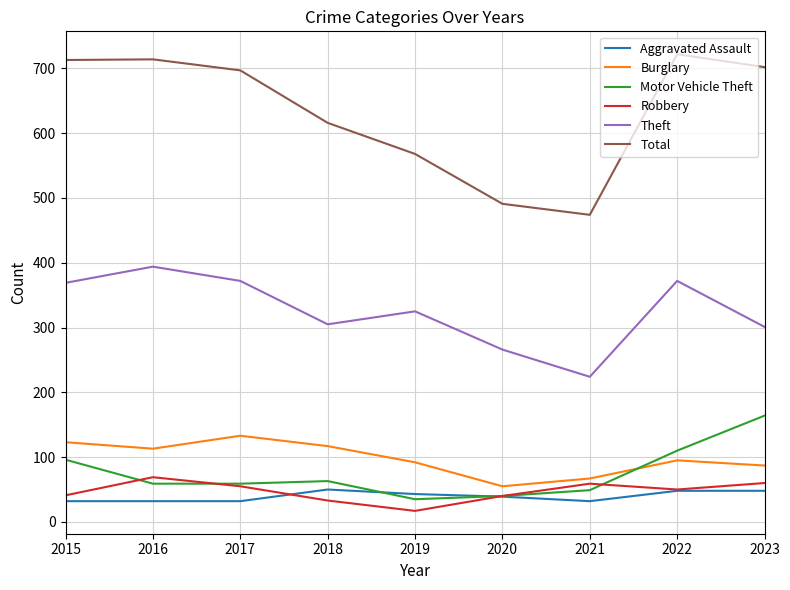

What is the total value across all series at 2015?

1374